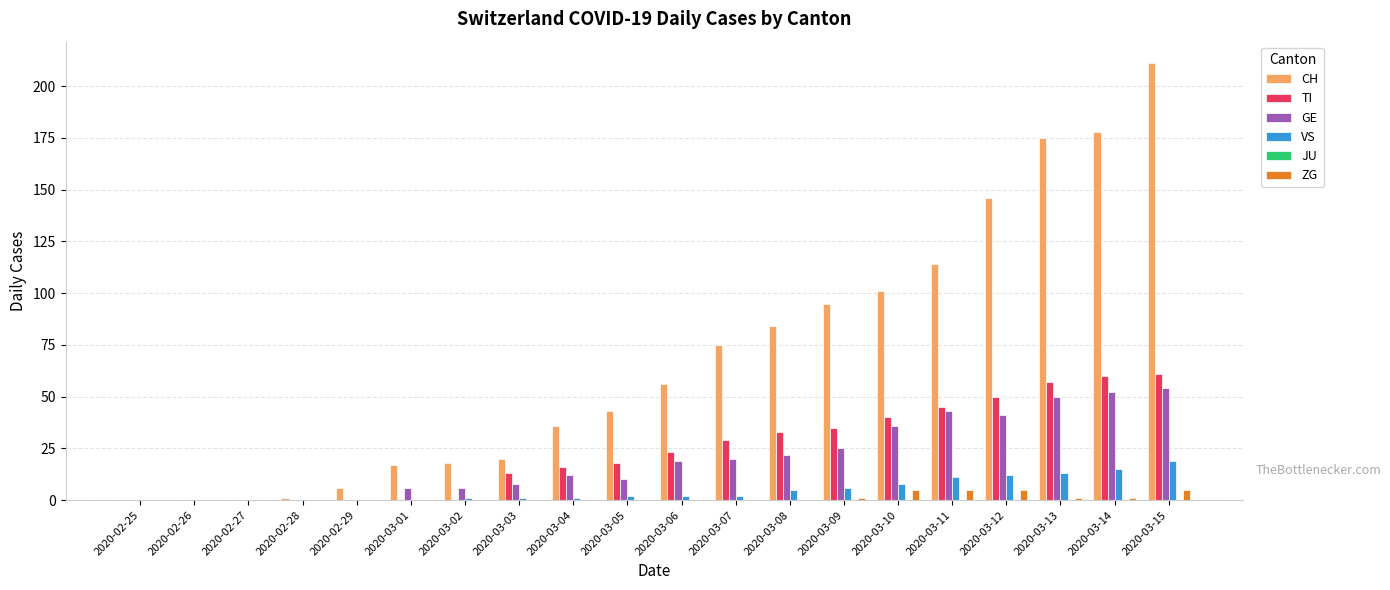

What is the sum of the TI values at 2020-03-12 and 2020-03-11?

95